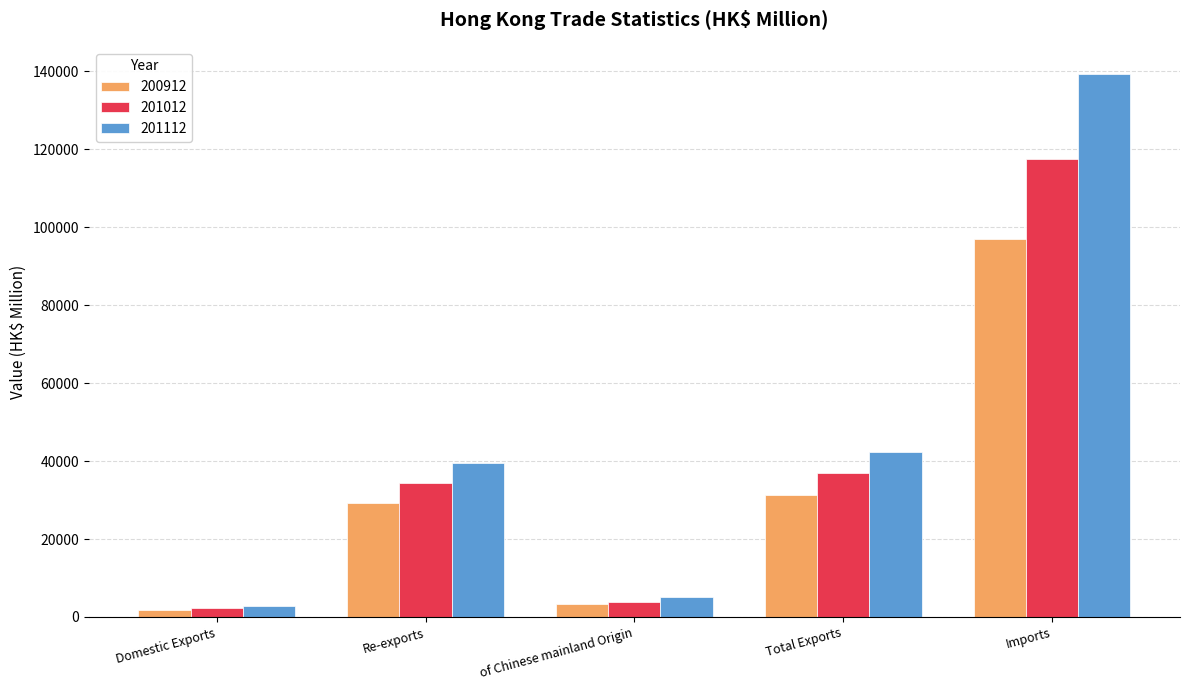

At which category is the sum across all series the highest?

Imports